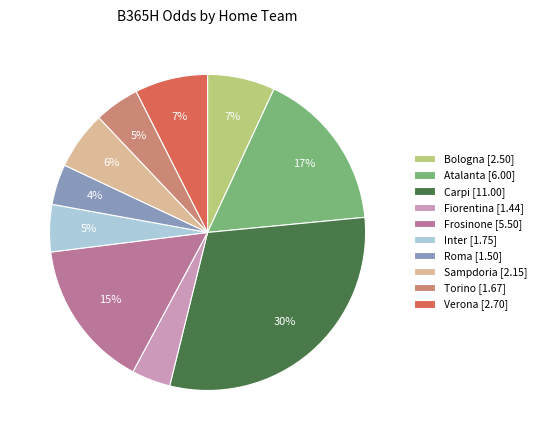

Approximately how many times larger is the value at Carpi [11.00] compared to Atalanta [6.00]?

1.8